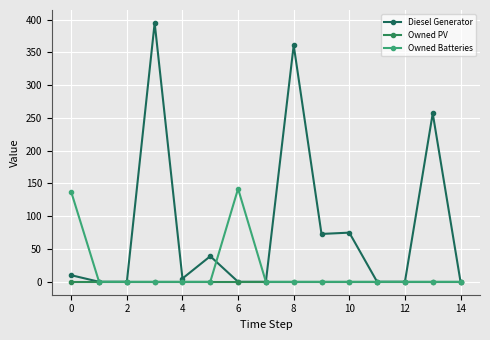

Which series has the largest range (max minus min)?

Diesel Generator